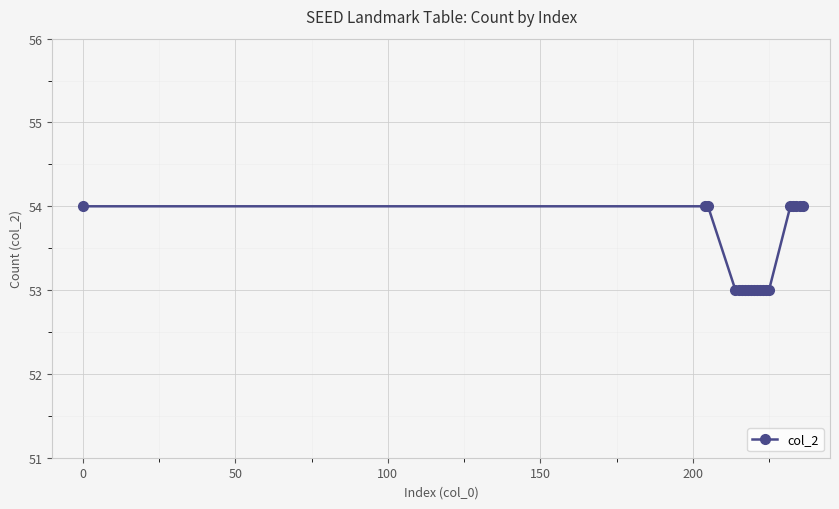

What is the minimum value shown in the chart?

53